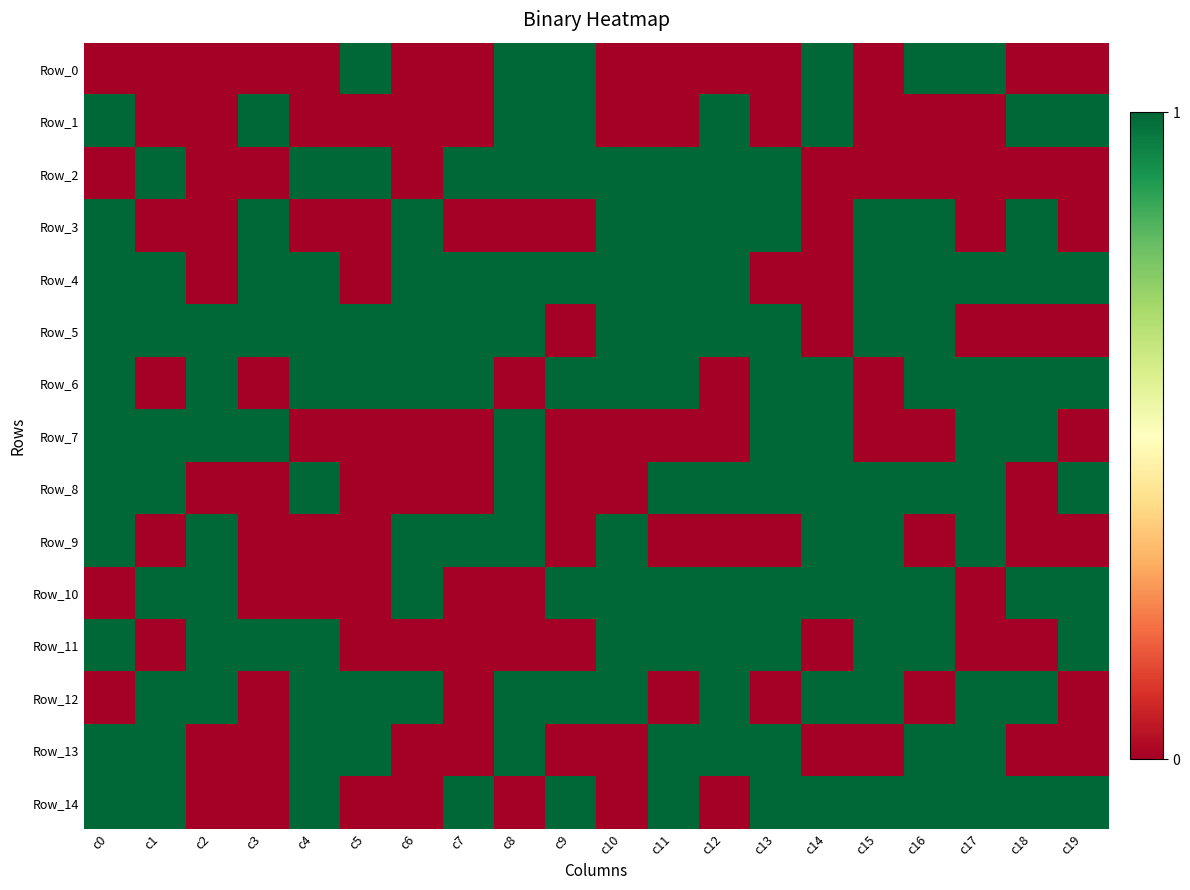

Reading right to left, transcribe all the data shown in this chart.

Row_0: c19=0	c18=0	c17=1	c16=1	c15=0	c14=1	c13=0	c12=0	c11=0	c10=0	c9=1	c8=1	c7=0	c6=0	c5=1	c4=0	c3=0	c2=0	c1=0	c0=0
Row_1: c19=1	c18=1	c17=0	c16=0	c15=0	c14=1	c13=0	c12=1	c11=0	c10=0	c9=1	c8=1	c7=0	c6=0	c5=0	c4=0	c3=1	c2=0	c1=0	c0=1
Row_2: c19=0	c18=0	c17=0	c16=0	c15=0	c14=0	c13=1	c12=1	c11=1	c10=1	c9=1	c8=1	c7=1	c6=0	c5=1	c4=1	c3=0	c2=0	c1=1	c0=0
Row_3: c19=0	c18=1	c17=0	c16=1	c15=1	c14=0	c13=1	c12=1	c11=1	c10=1	c9=0	c8=0	c7=0	c6=1	c5=0	c4=0	c3=1	c2=0	c1=0	c0=1
Row_4: c19=1	c18=1	c17=1	c16=1	c15=1	c14=0	c13=0	c12=1	c11=1	c10=1	c9=1	c8=1	c7=1	c6=1	c5=0	c4=1	c3=1	c2=0	c1=1	c0=1
Row_5: c19=0	c18=0	c17=0	c16=1	c15=1	c14=0	c13=1	c12=1	c11=1	c10=1	c9=0	c8=1	c7=1	c6=1	c5=1	c4=1	c3=1	c2=1	c1=1	c0=1
Row_6: c19=1	c18=1	c17=1	c16=1	c15=0	c14=1	c13=1	c12=0	c11=1	c10=1	c9=1	c8=0	c7=1	c6=1	c5=1	c4=1	c3=0	c2=1	c1=0	c0=1
Row_7: c19=0	c18=1	c17=1	c16=0	c15=0	c14=1	c13=1	c12=0	c11=0	c10=0	c9=0	c8=1	c7=0	c6=0	c5=0	c4=0	c3=1	c2=1	c1=1	c0=1
Row_8: c19=1	c18=0	c17=1	c16=1	c15=1	c14=1	c13=1	c12=1	c11=1	c10=0	c9=0	c8=1	c7=0	c6=0	c5=0	c4=1	c3=0	c2=0	c1=1	c0=1
Row_9: c19=0	c18=0	c17=1	c16=0	c15=1	c14=1	c13=0	c12=0	c11=0	c10=1	c9=0	c8=1	c7=1	c6=1	c5=0	c4=0	c3=0	c2=1	c1=0	c0=1
Row_10: c19=1	c18=1	c17=0	c16=1	c15=1	c14=1	c13=1	c12=1	c11=1	c10=1	c9=1	c8=0	c7=0	c6=1	c5=0	c4=0	c3=0	c2=1	c1=1	c0=0
Row_11: c19=1	c18=0	c17=0	c16=1	c15=1	c14=0	c13=1	c12=1	c11=1	c10=1	c9=0	c8=0	c7=0	c6=0	c5=0	c4=1	c3=1	c2=1	c1=0	c0=1
Row_12: c19=0	c18=1	c17=1	c16=0	c15=1	c14=1	c13=0	c12=1	c11=0	c10=1	c9=1	c8=1	c7=0	c6=1	c5=1	c4=1	c3=0	c2=1	c1=1	c0=0
Row_13: c19=0	c18=0	c17=1	c16=1	c15=0	c14=0	c13=1	c12=1	c11=1	c10=0	c9=0	c8=1	c7=0	c6=0	c5=1	c4=1	c3=0	c2=0	c1=1	c0=1
Row_14: c19=1	c18=1	c17=1	c16=1	c15=1	c14=1	c13=1	c12=0	c11=1	c10=0	c9=1	c8=0	c7=1	c6=0	c5=0	c4=1	c3=0	c2=0	c1=1	c0=1